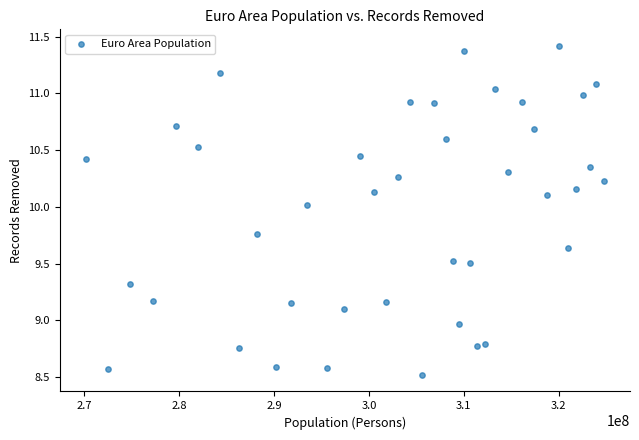

What is the range of Y values (max minus min)?

2.9